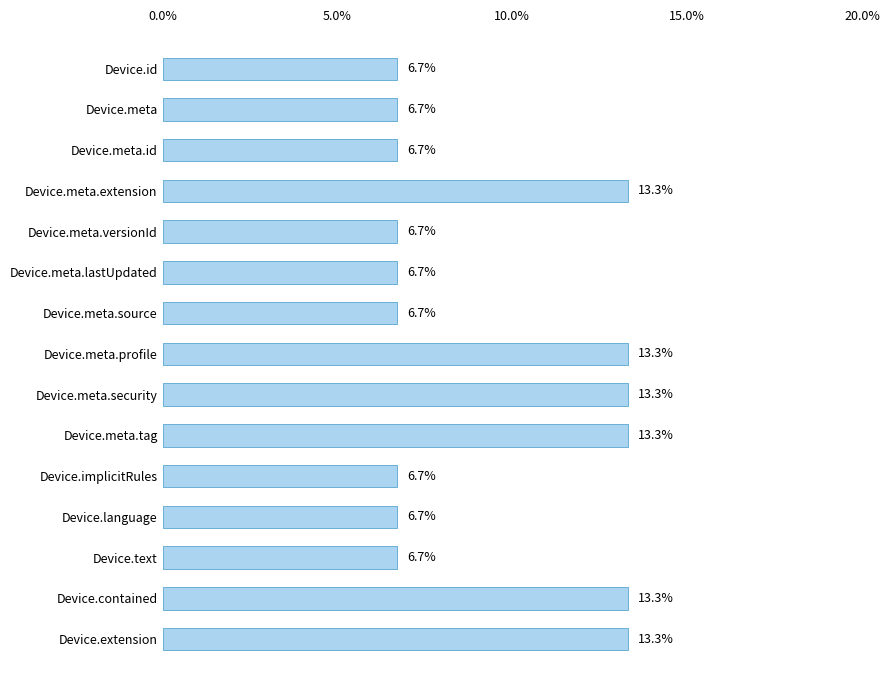

The chart shows a value of 10.8 at Device.meta.id. True or false?

False